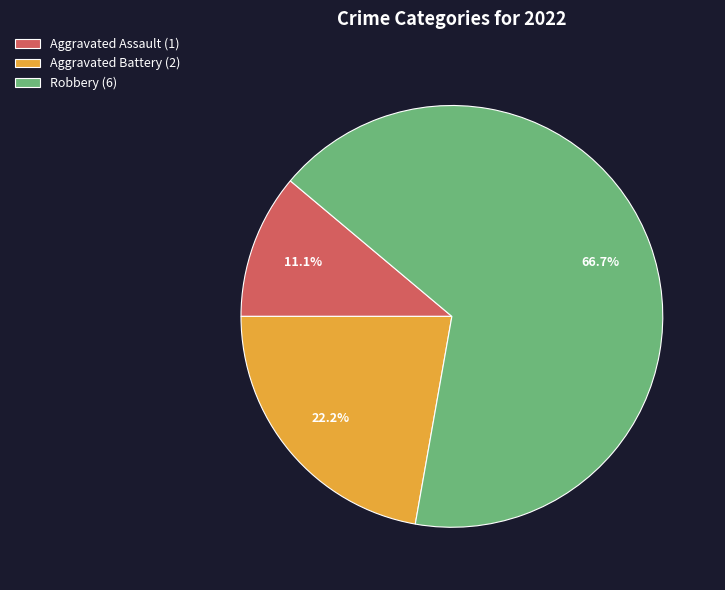

What is the ratio of the value at Aggravated Assault (1) to the value at Aggravated Battery (2)?

0.5